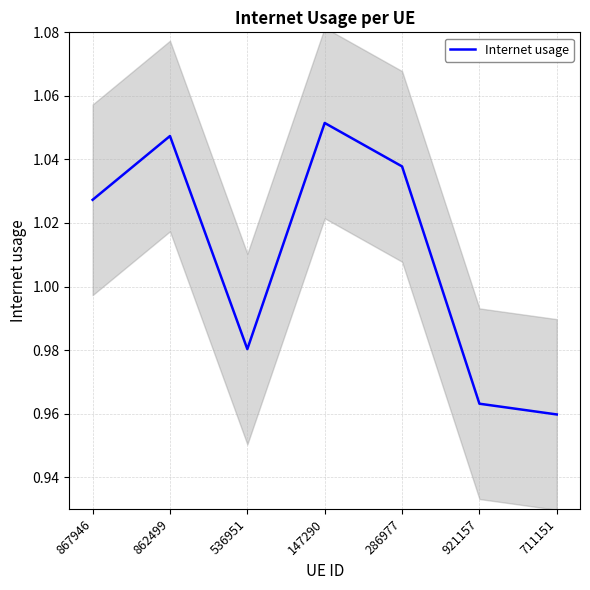

Reading left to right, transcribe all the data shown in this chart.

867946=1.0	862499=1.0	536951=1.0	147290=1.1	286977=1.0	921157=1.0	711151=1.0